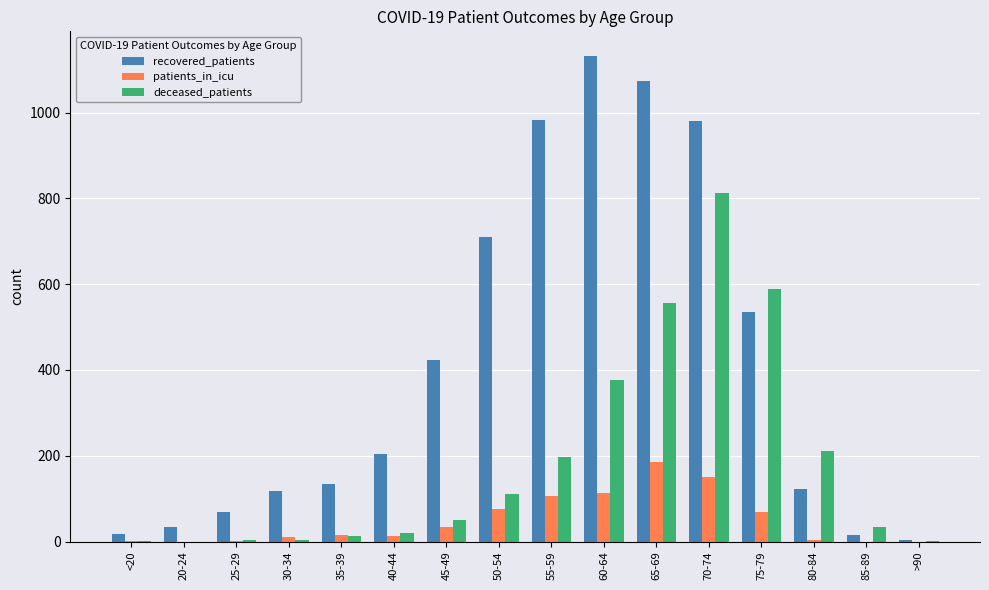

The value of deceased_patients at 85-89 is 33. True or false?

True